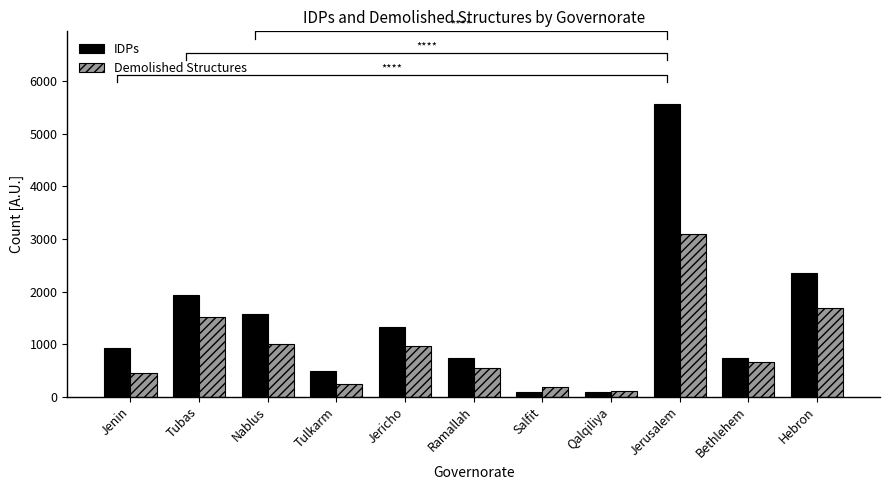

Which category has the lowest value in the Demolished Structures series?

Qalqiliya